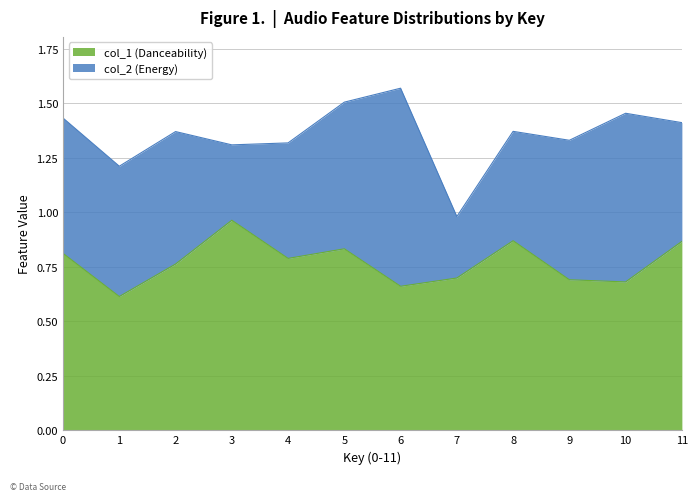

List the labels in order of value, smallest first.

1, 6, 10, 9, 7, 2, 4, 0, 5, 11, 8, 3